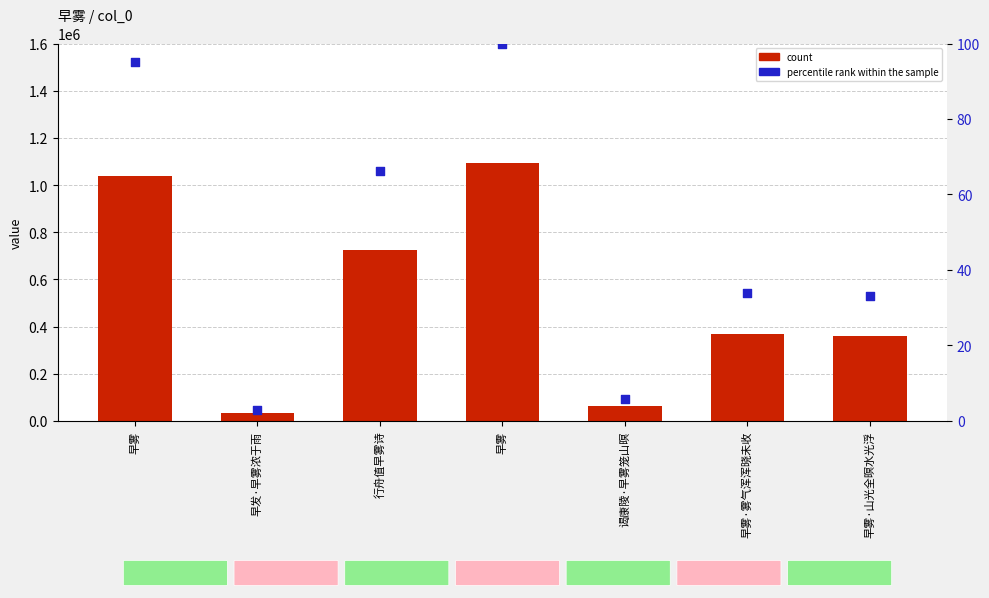

What are all the series names shown in the legend?

count, percentile rank within the sample